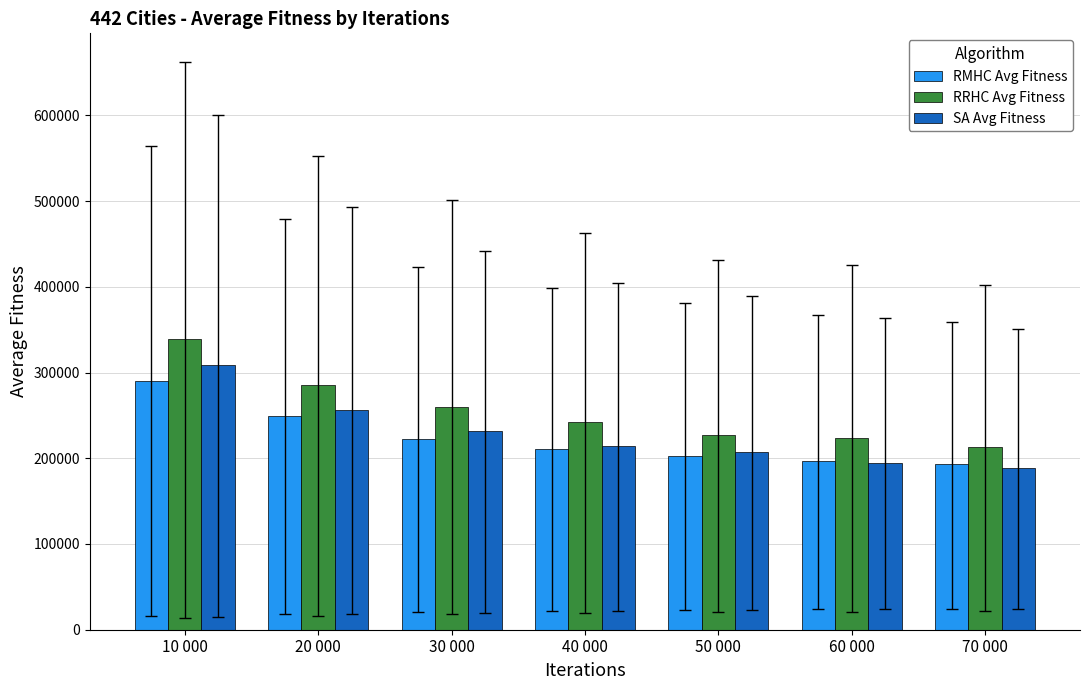

Which label corresponds to the smallest value in the chart?

70 000